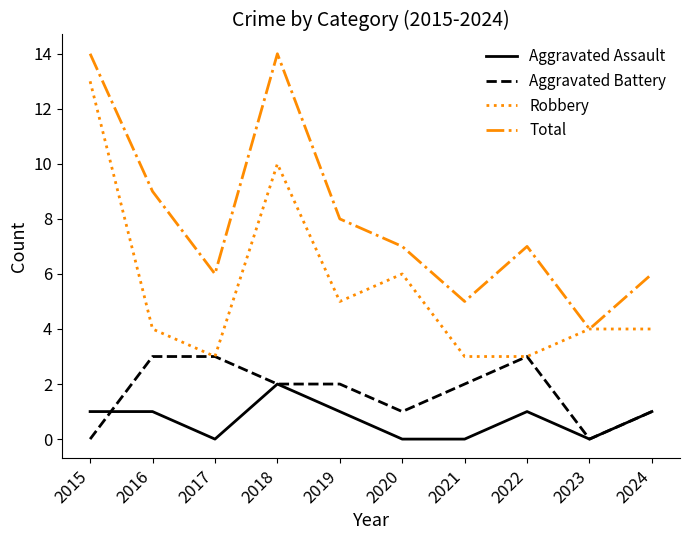

What is the total value across all series at 2022?

14